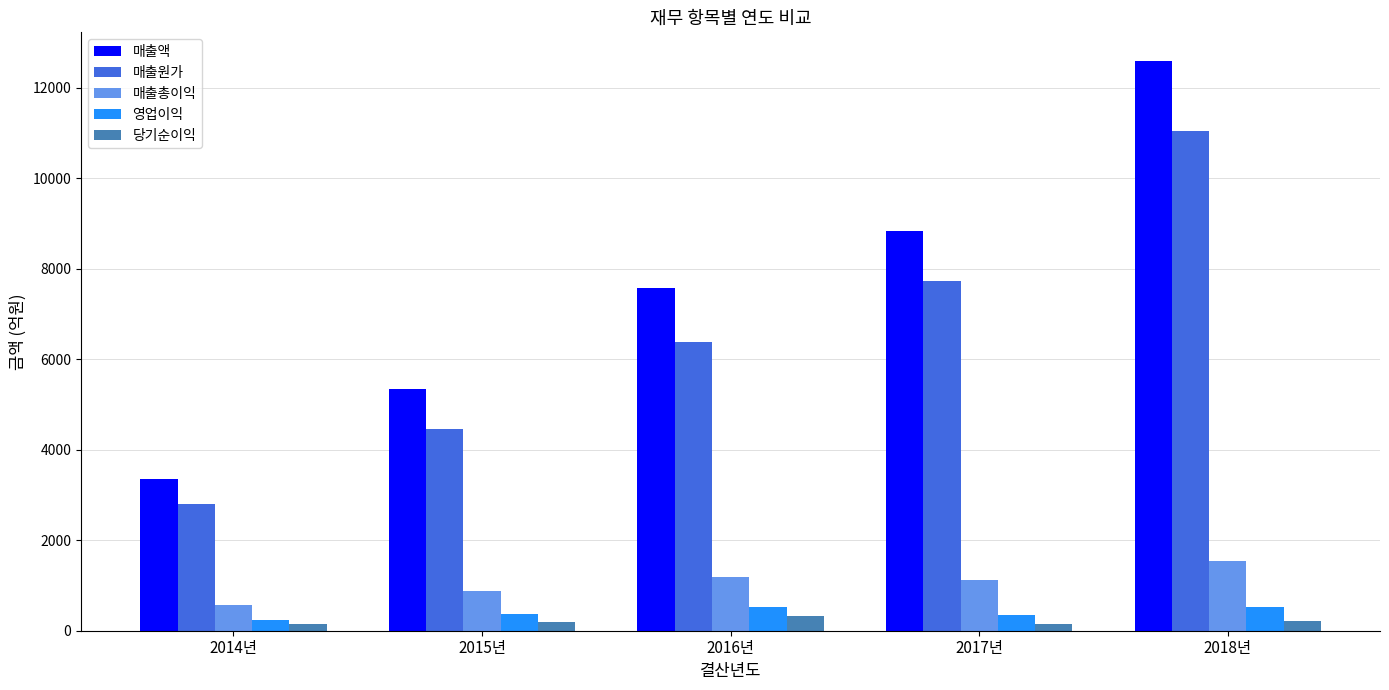

Which series has the widest spread of values?

매출액